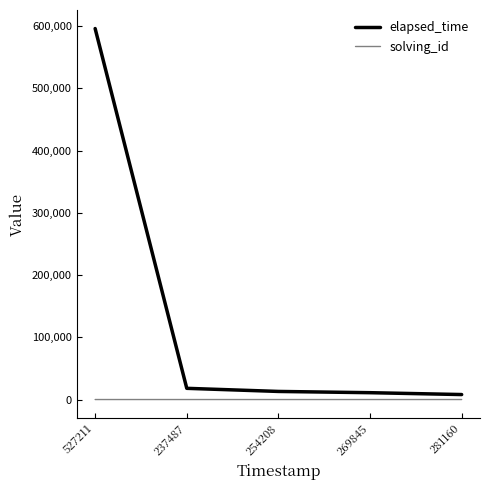

Is it true that elapsed_time equals 13000 at 254208?

True